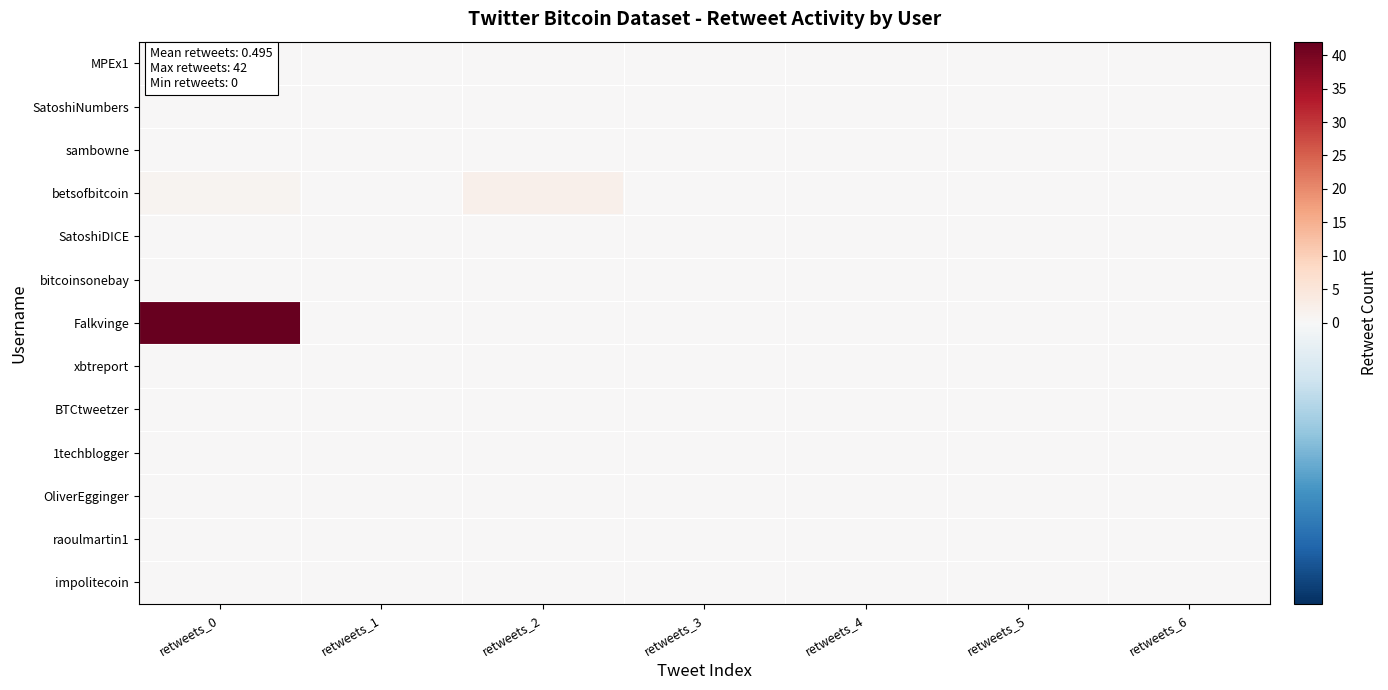

Between retweets_0 and retweets_5, which series saw the biggest shift?

Falkvinge